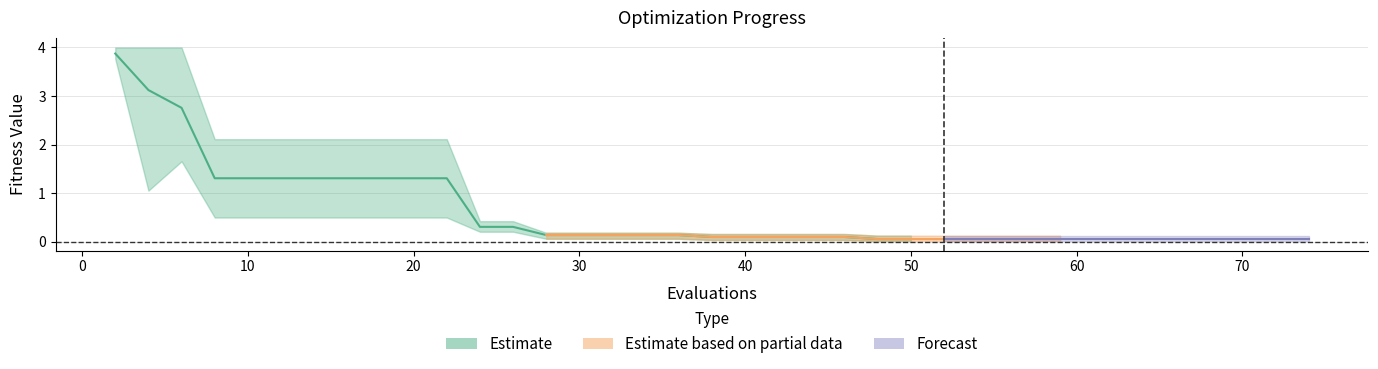

Reading left to right, list all the values displayed in this chart.

mean: 3.9	3.1	2.8	1.3	1.3	1.3	1.3	1.3	1.3	1.3	1.3	0.3	0.3	0.1	0.1	0.1	0.1	0.1	0.1	0.1	0.1	0.1	0.1	0.1	0.1	0.1	0.1	0.1	0.1	0.1	0.1	0.1	0.1	0.1	0.1	0.1	0.1	0.1	0.1	0.1
best: 3.8	1.1	1.7	0.5	0.5	0.5	0.5	0.5	0.5	0.5	0.5	0.2	0.2	0.1	0.1	0.1	0.1	0.1	0.0	0.0	0.0	0.0	0.0	0.0	0.0	0.0	0.0	0.0	0.0	0.0	0.0	0.0	0.0	0.0	0.0	0.0	0.0	0.0	0.0	0.0
worst: 4.0	4.0	4.0	2.1	2.1	2.1	2.1	2.1	2.1	2.1	2.1	0.4	0.4	0.2	0.2	0.2	0.2	0.2	0.2	0.2	0.2	0.2	0.2	0.2	0.1	0.1	0.1	0.1	0.1	0.1	0.1	0.1	0.1	0.1	0.1	0.1	0.1	0.1	0.1	0.1